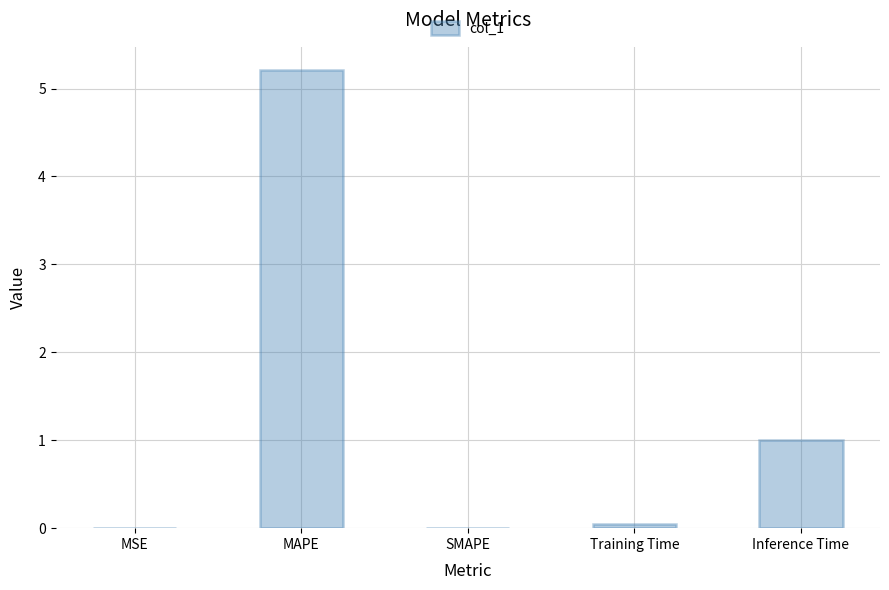

What is the maximum value shown in the chart?

5.2